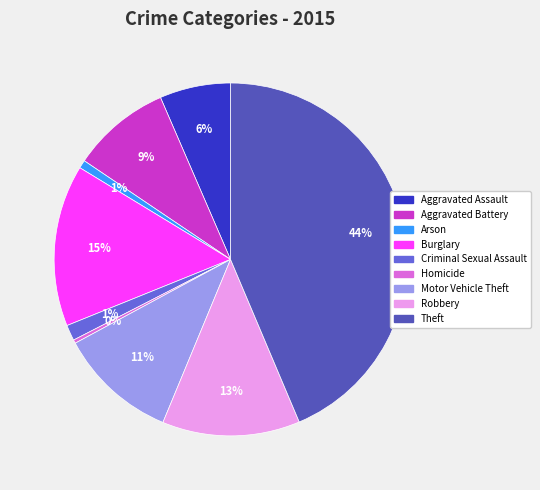

Is it true that Aggravated Assault is 6% of the pie?

True